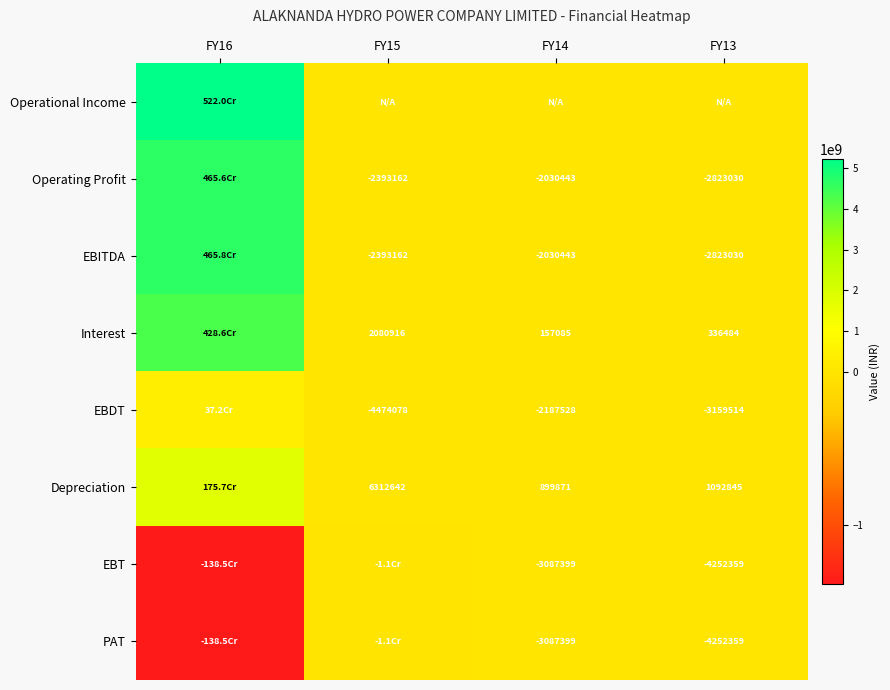

The value of Interest at FY14 is 157085. True or false?

True